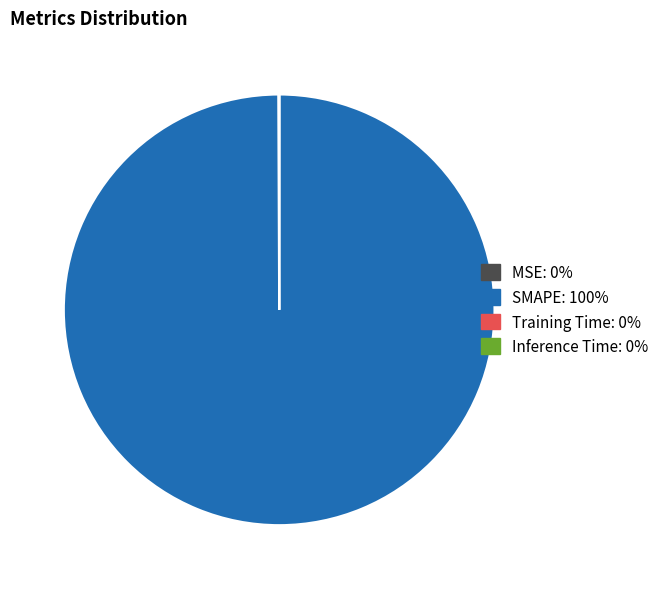

The SMAPE slice represents 100% of the pie. True or false?

True